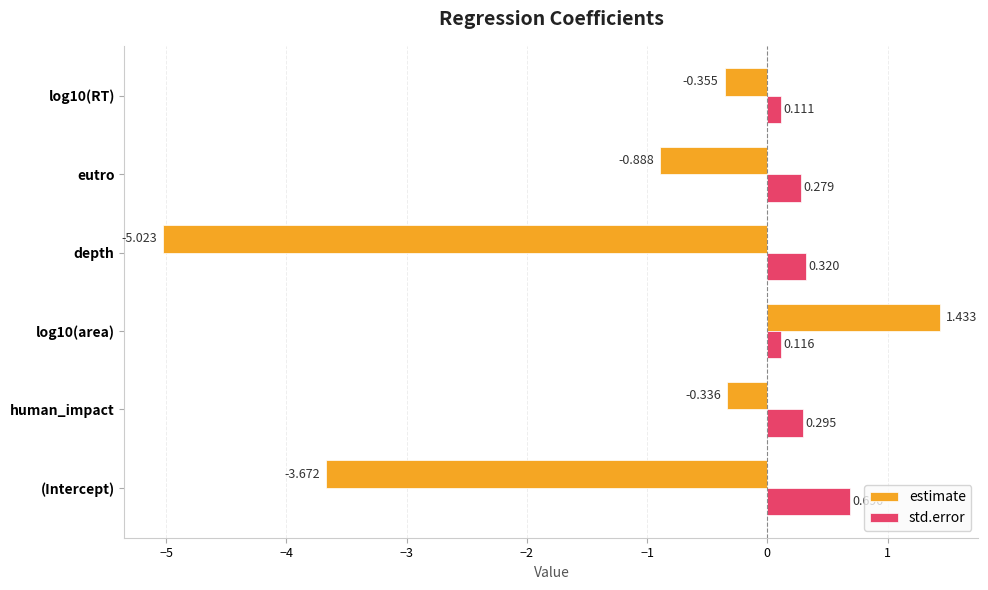

Which series changed the most between (Intercept) and log10(RT)?

estimate